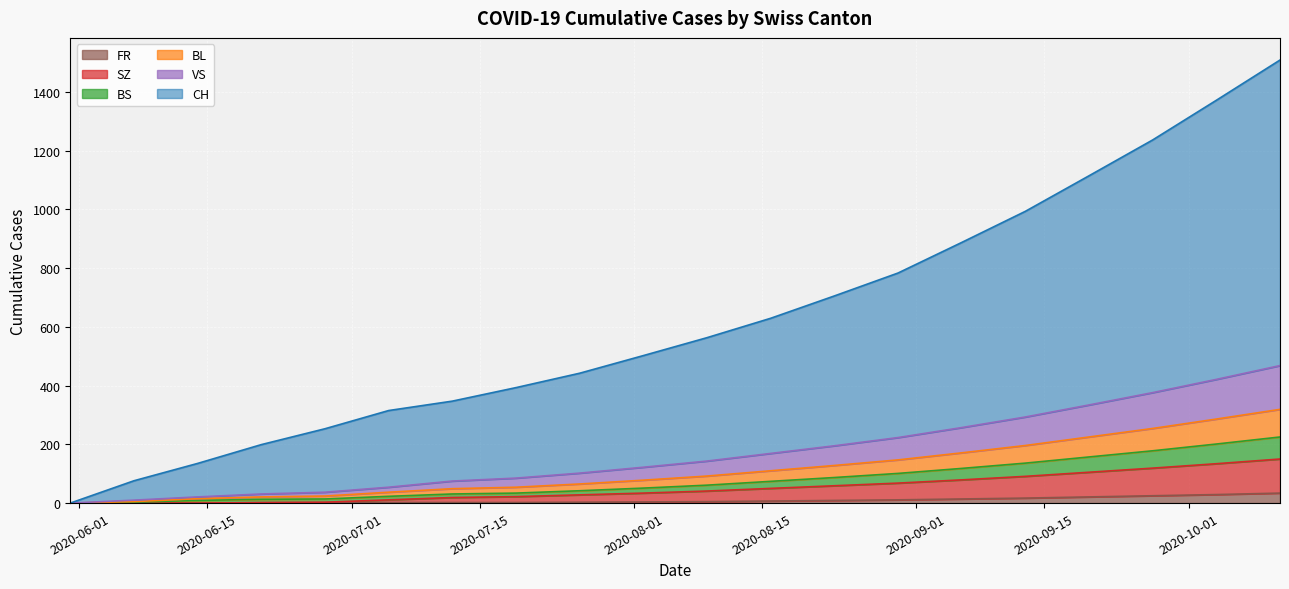

How many categories are shown in the chart?

20